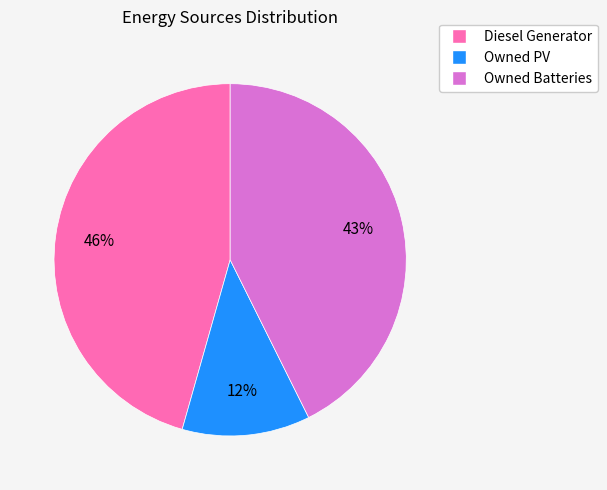

Count the number of slices in the pie.

3